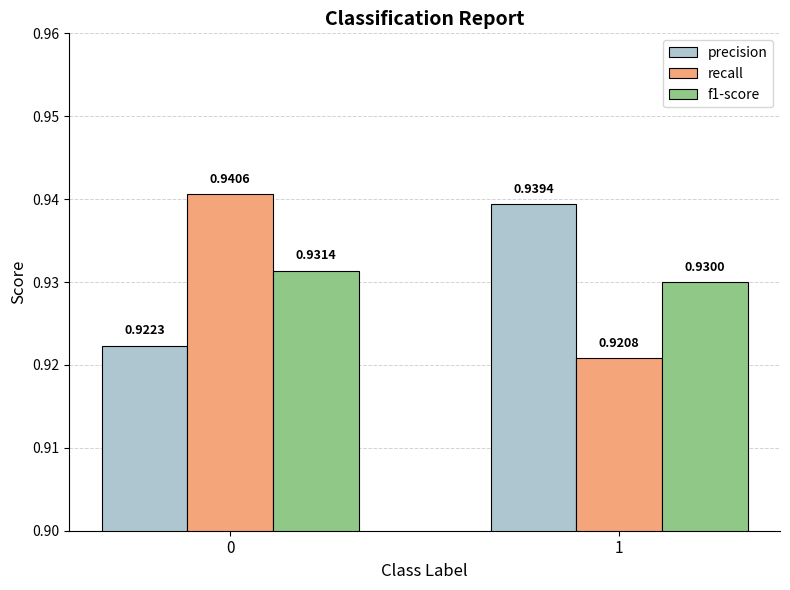

Is the value of precision at 1 greater than the value of recall at 0?

No